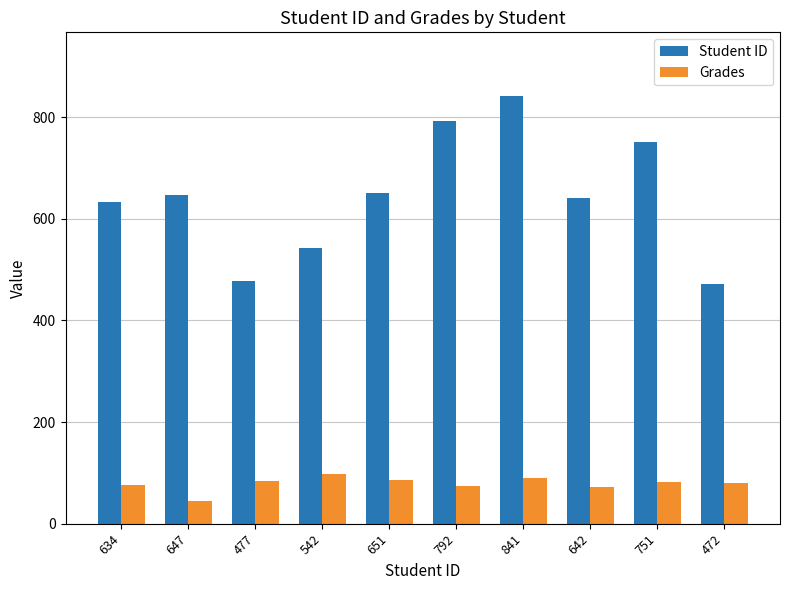

What is the difference between the maximum and minimum values in the Student ID series?

369.0